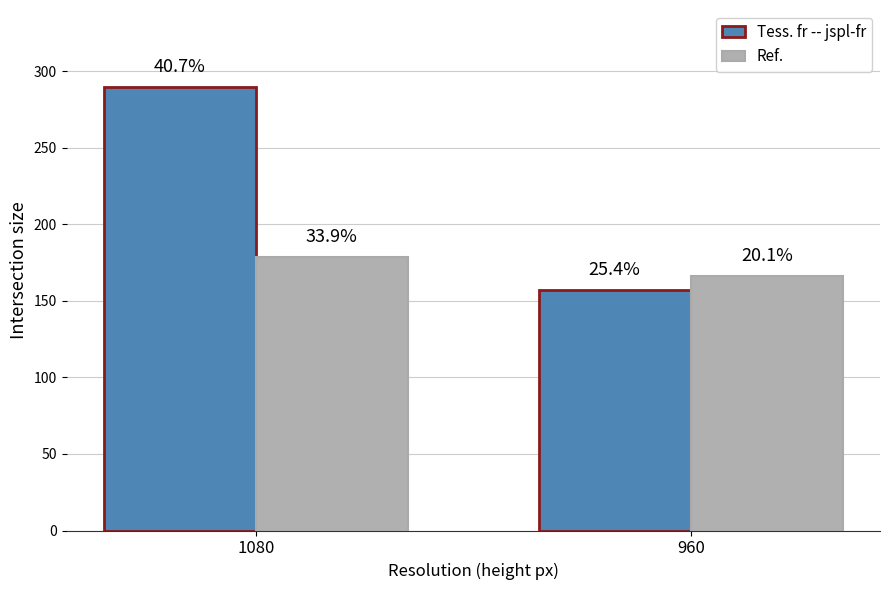

Between 1080 and 960, which series saw the biggest shift?

Tess. fr -- jspl-fr